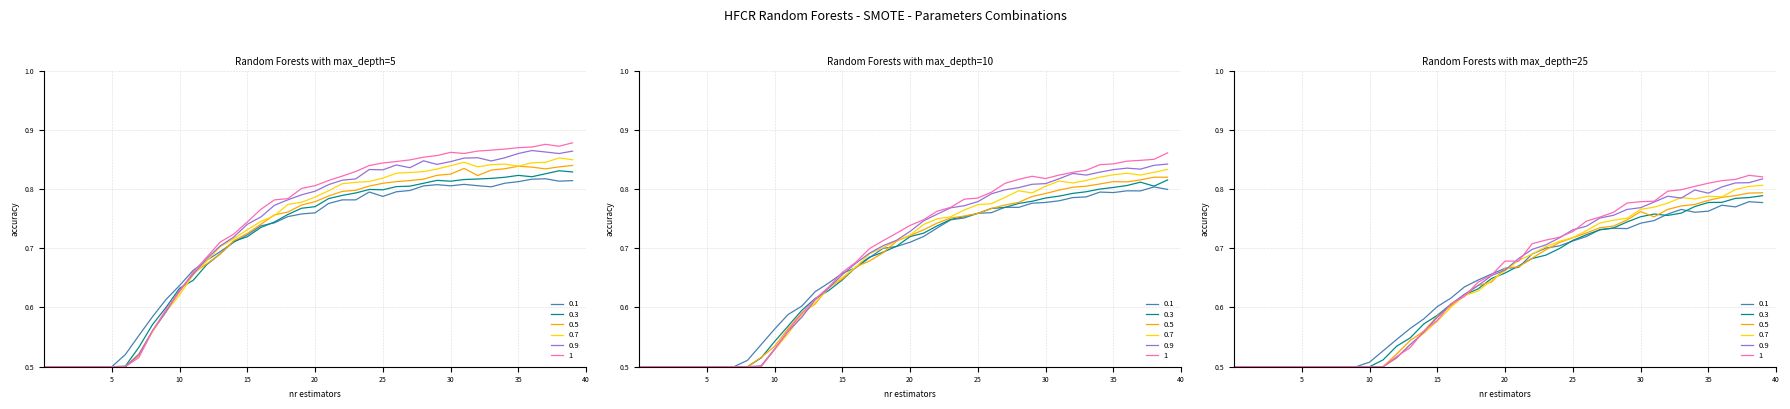

The value of 0.7 at 31 is 0.8. True or false?

True